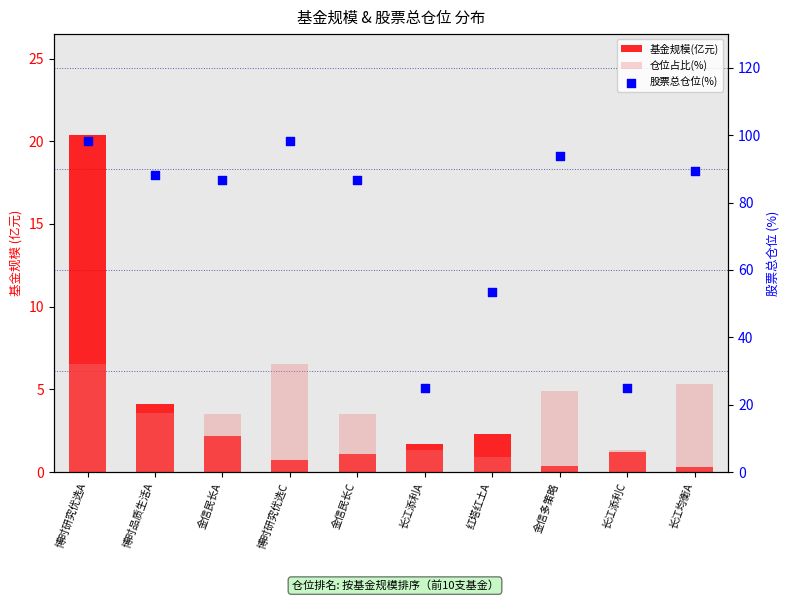

Which series has the widest spread of Y values?

股票总仓位(%)